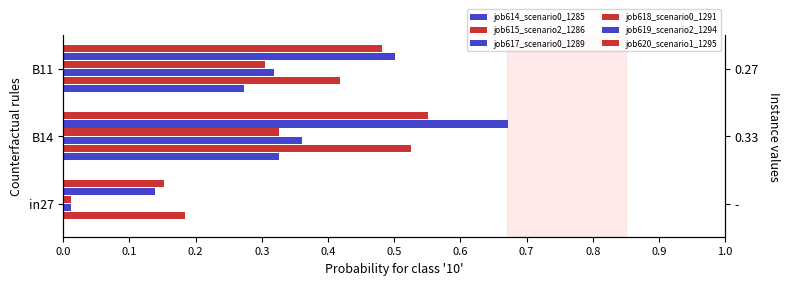

Is the value of job617_scenario0_1289 at B11 greater than the value of job615_scenario2_1286 at B14?

No